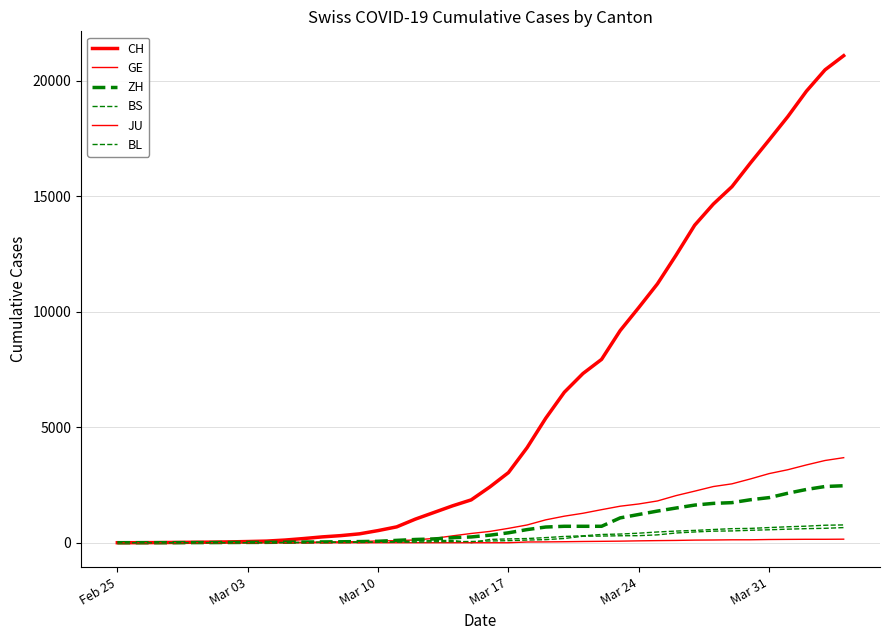

What is the highest value of the JU series?

154